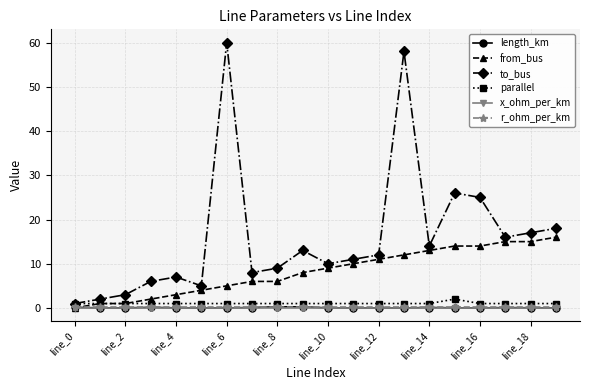

What is the average value of the to_bus series?

16.1